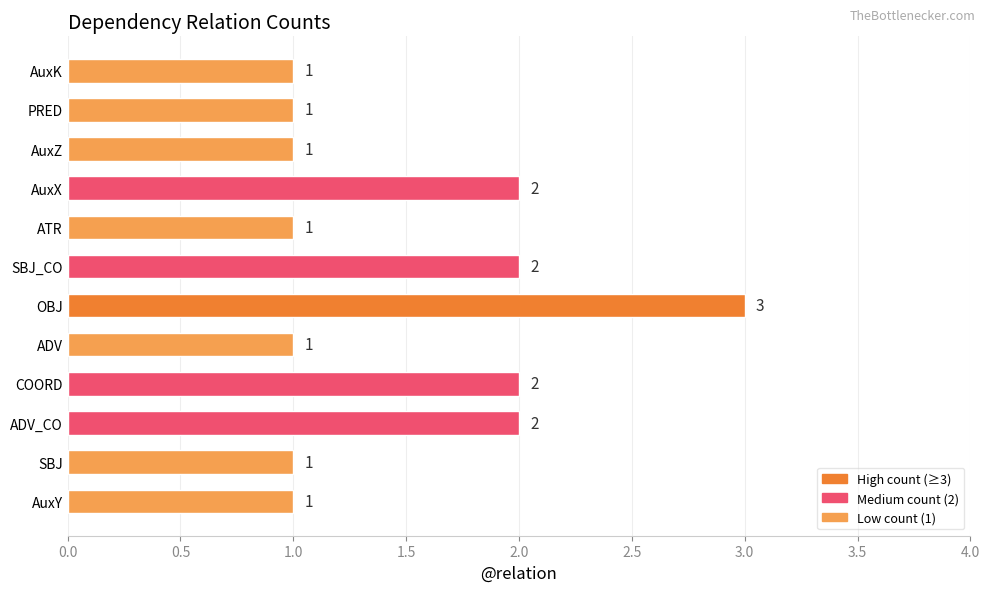

Count the number of values greater than 1.

5